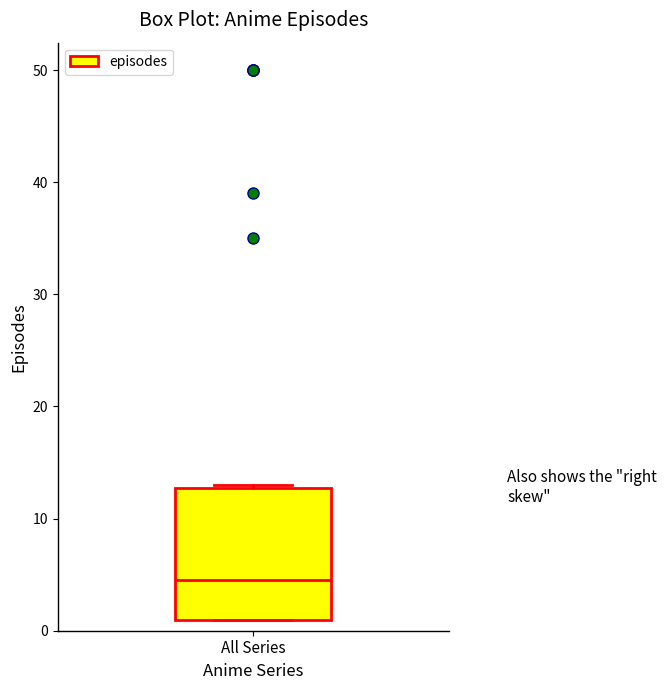

Transcribe this box plot: give where the median line is, the range the box spans, and where the two whiskers end, as read against the y-axis. The values are not printed on the chart, so give them approximately, as read against the axis.

median 5, box 1 to 13, whiskers 1 to 13